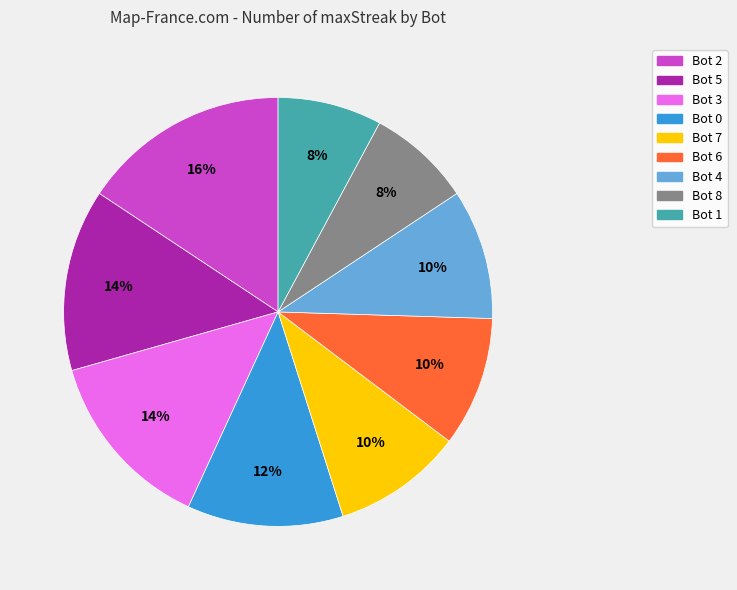

Is there a majority slice in this chart?

No